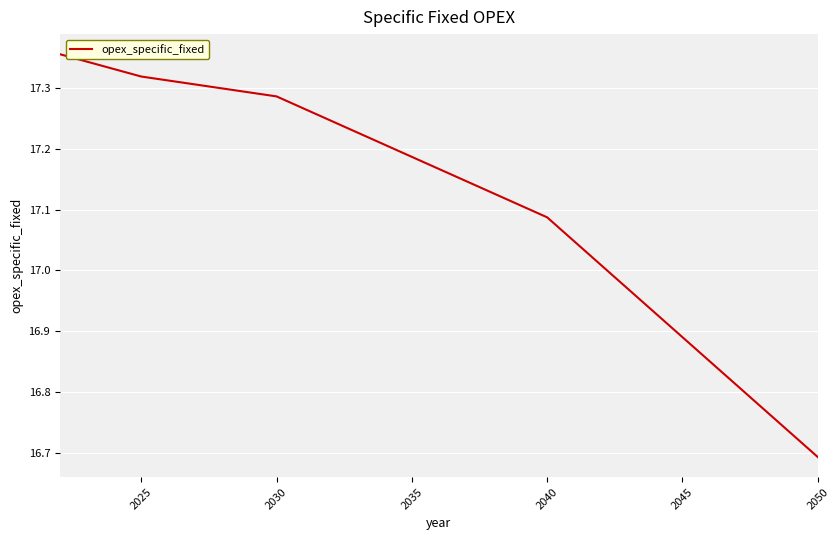

What is the difference between the maximum and minimum values?

0.7